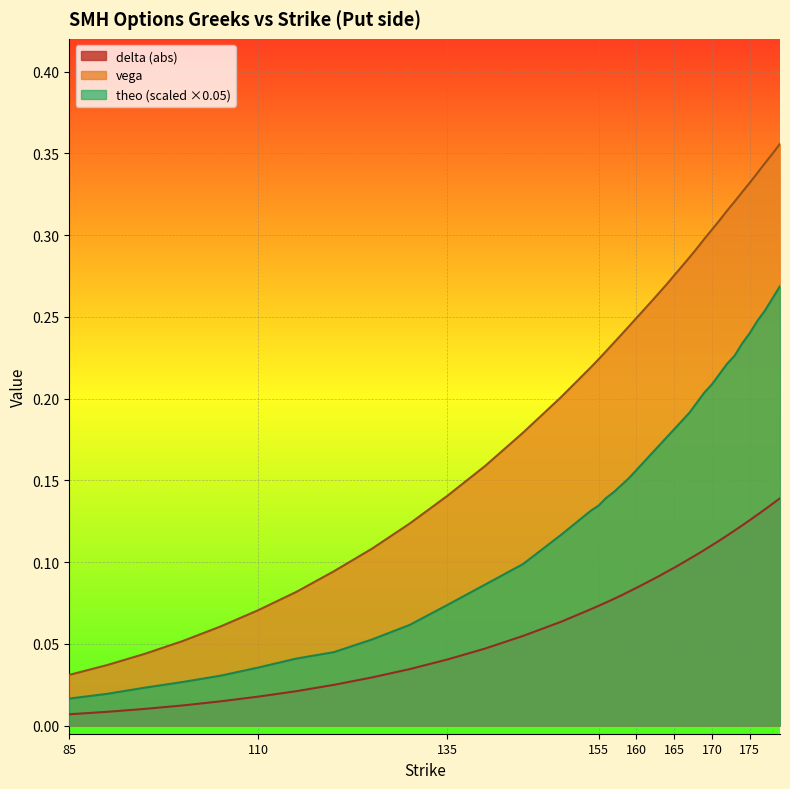

Does the chart display data point markers on the line(s)?

No